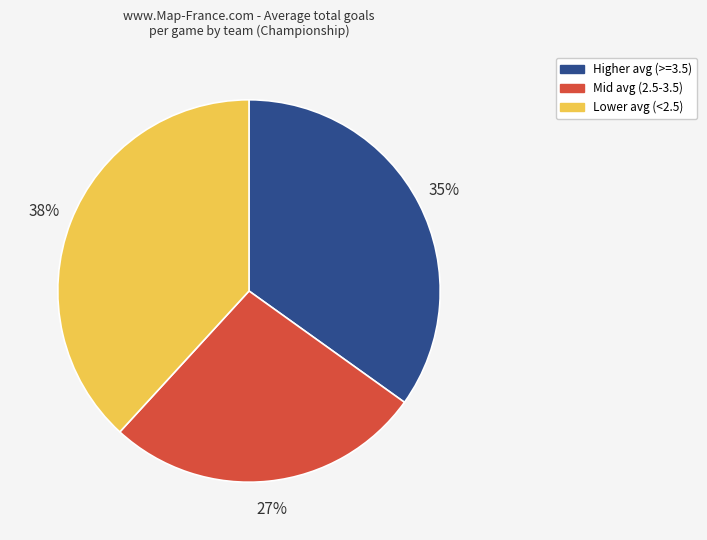

Is there a majority slice in this chart?

No